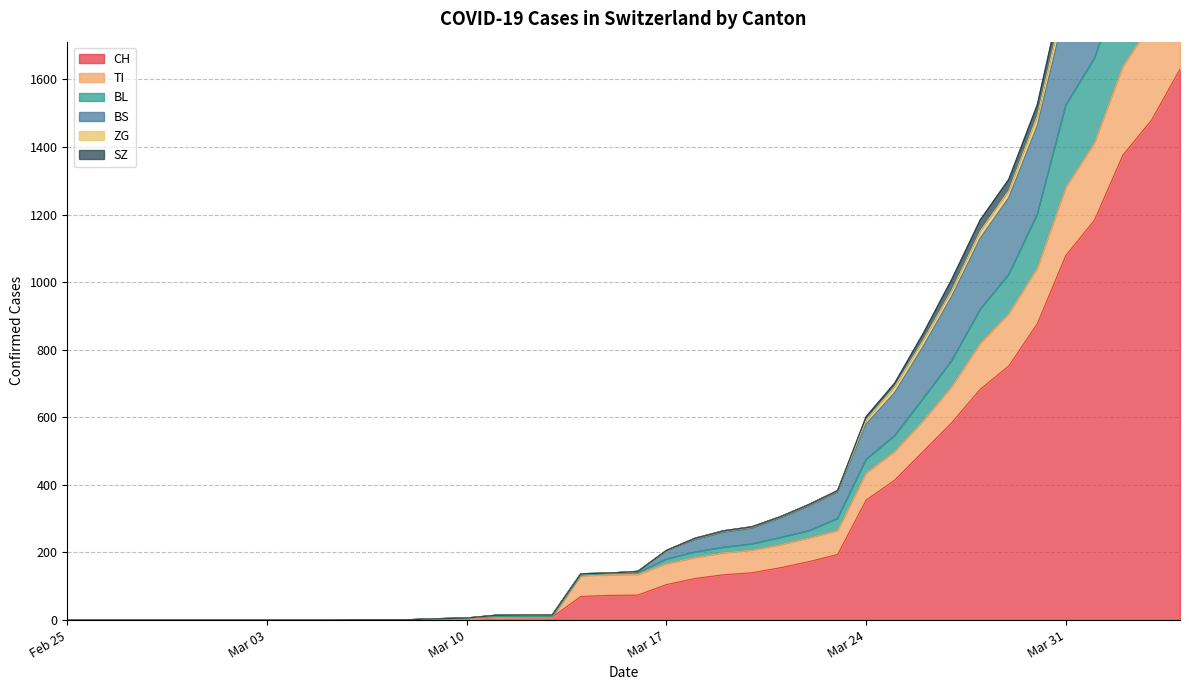

What is the value of the ZG point at the 36th from the left?

1902